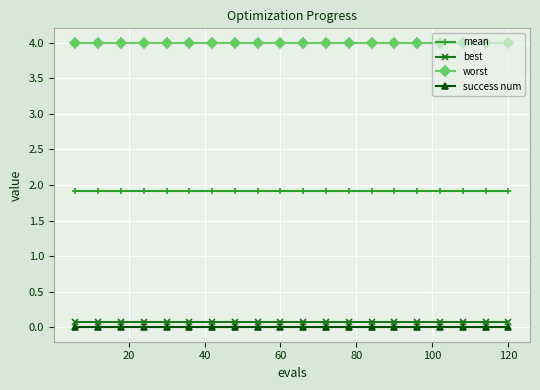

How many series are shown in this chart?

4